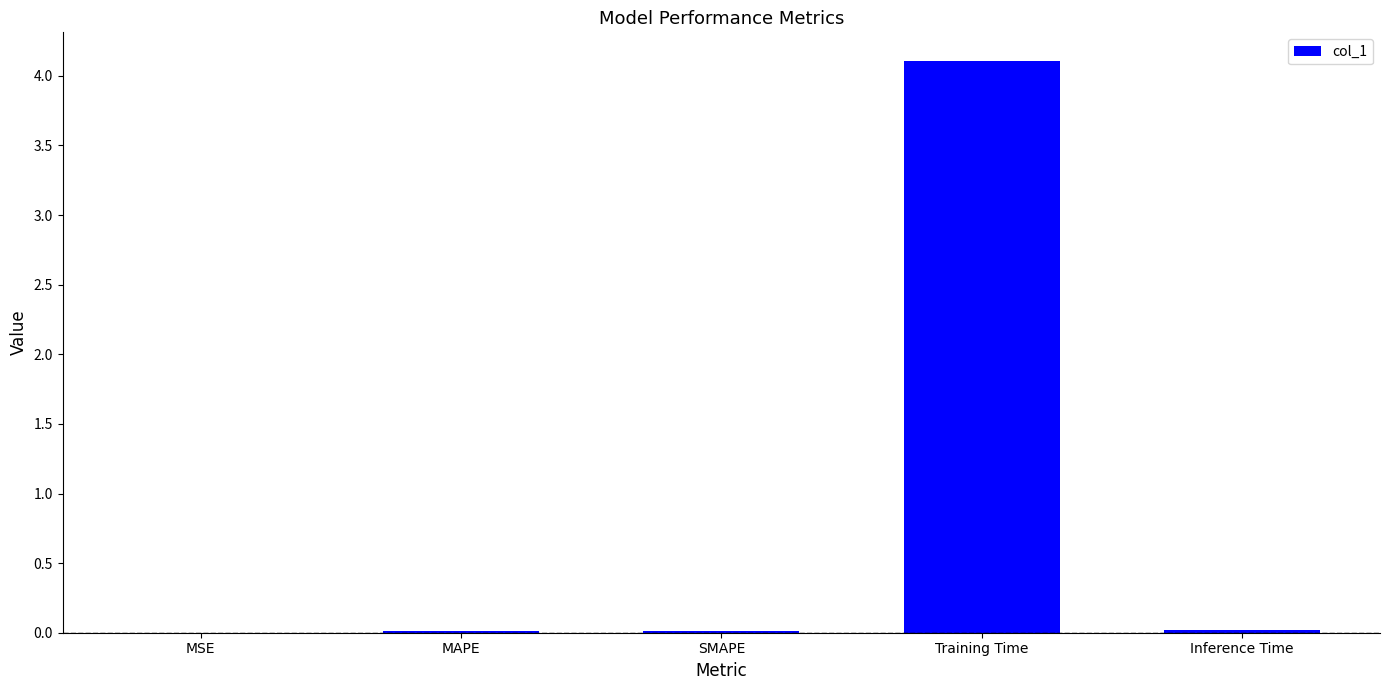

How many series are shown in this chart?

1